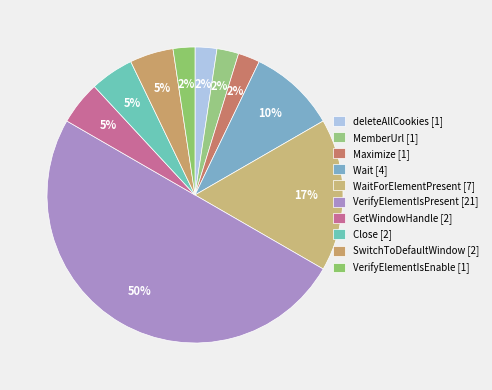

How many slices are in this pie chart?

10